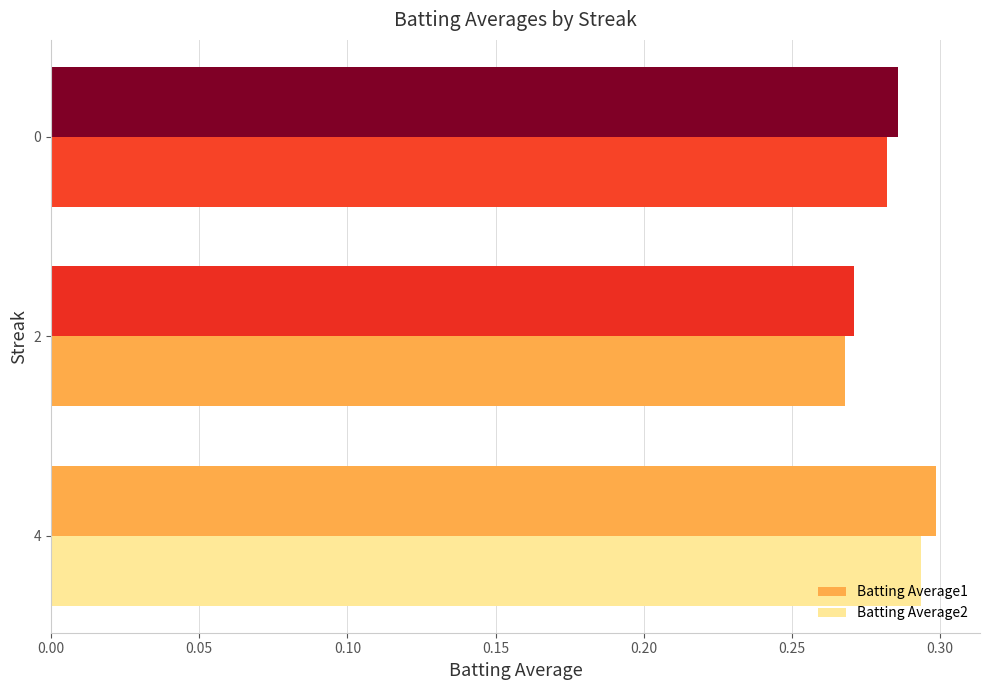

Reading left to right, transcribe all the data shown in this chart.

Batting Average1: 0.3	0.3	0.3
Batting Average2: 0.3	0.3	0.3